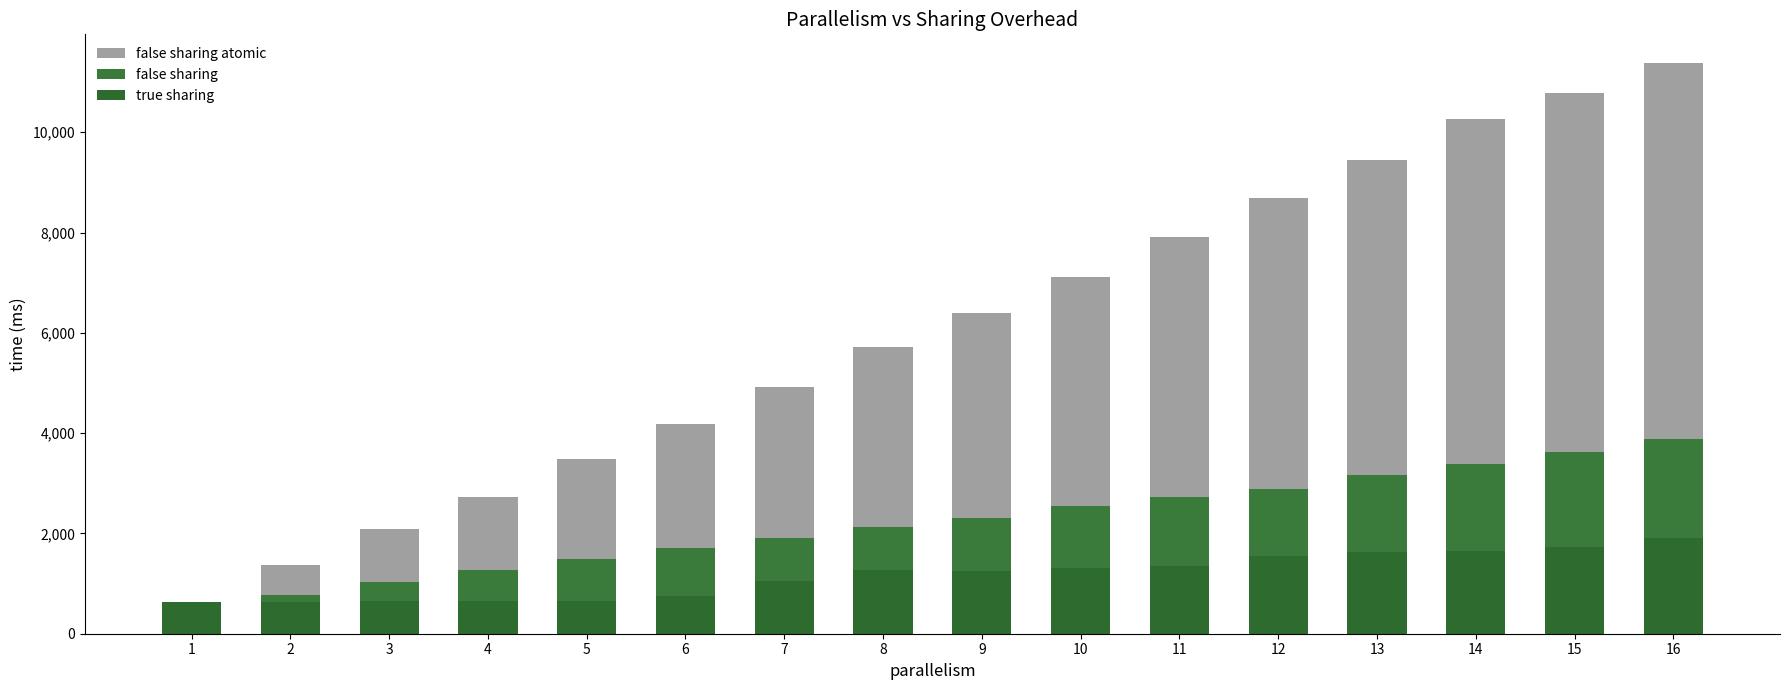

What is the total value across all series at 8?

9118